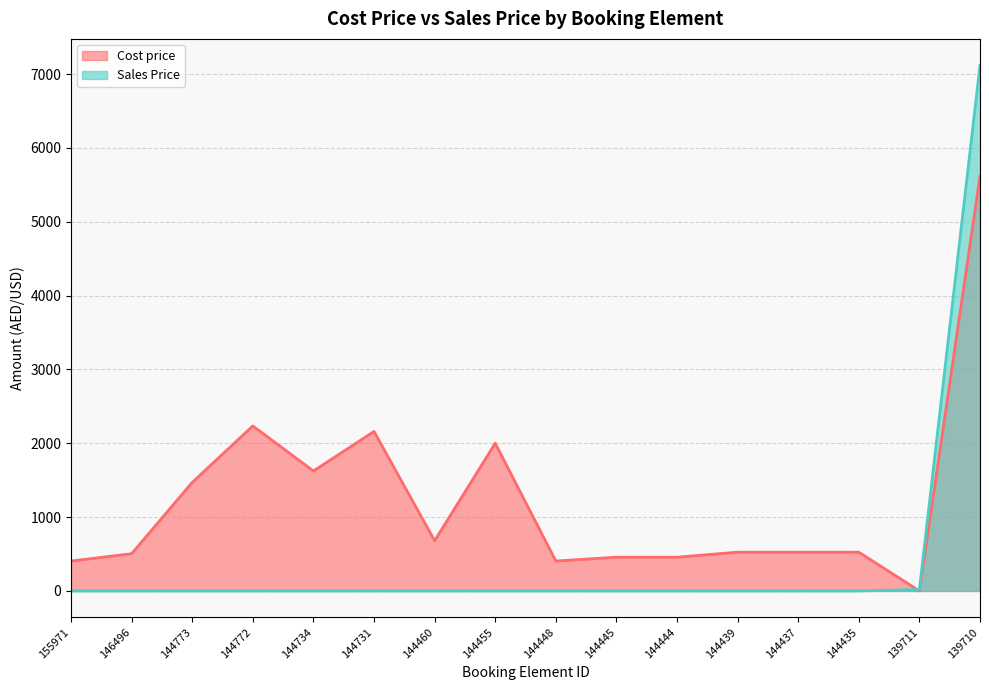

True or false: Sales Price has more than 1 points higher than both neighbors.

False